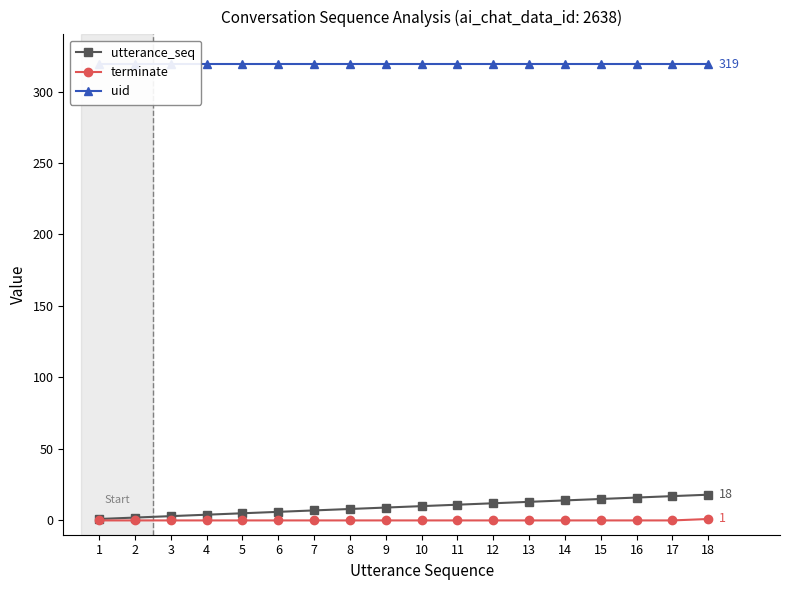

What is the total value across all series at 18?

338